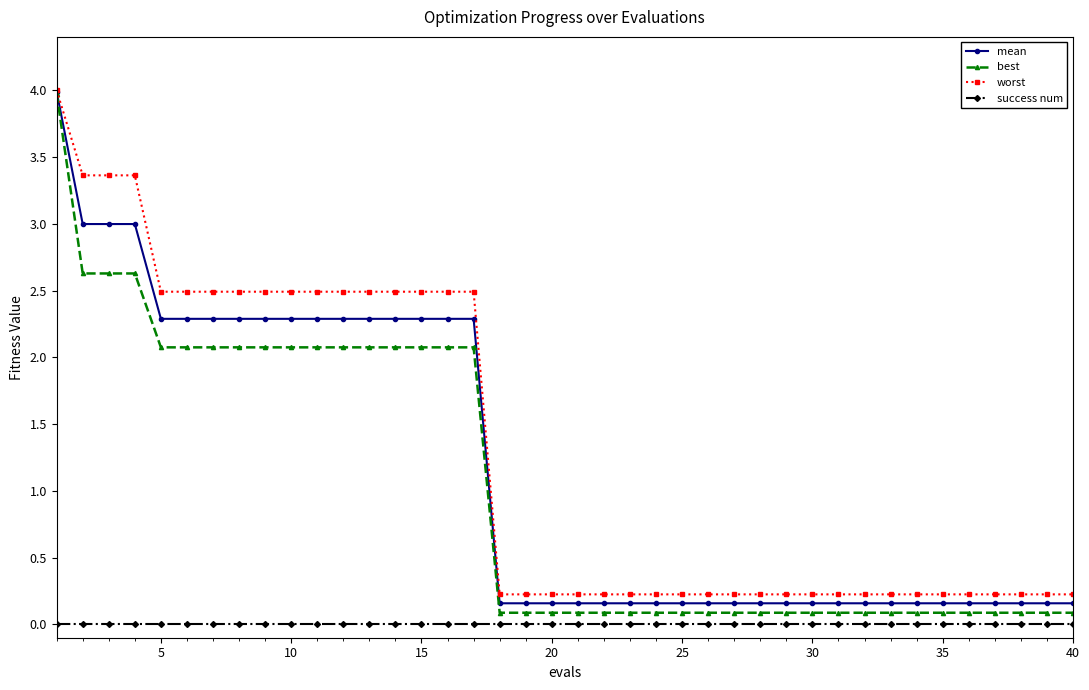

What is the greatest value displayed?

4.0